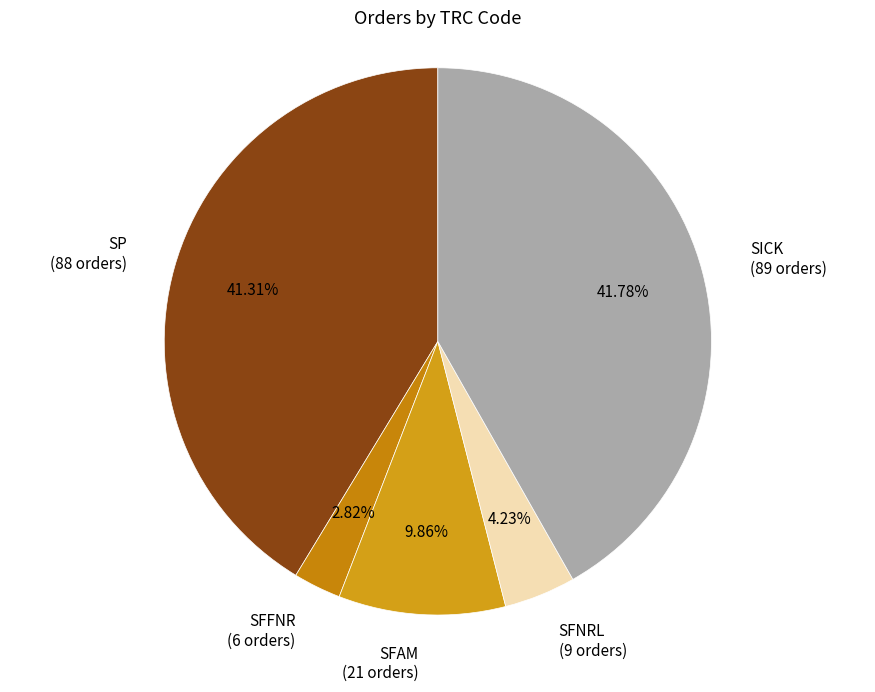

Which slice is the smallest?

SFFNR